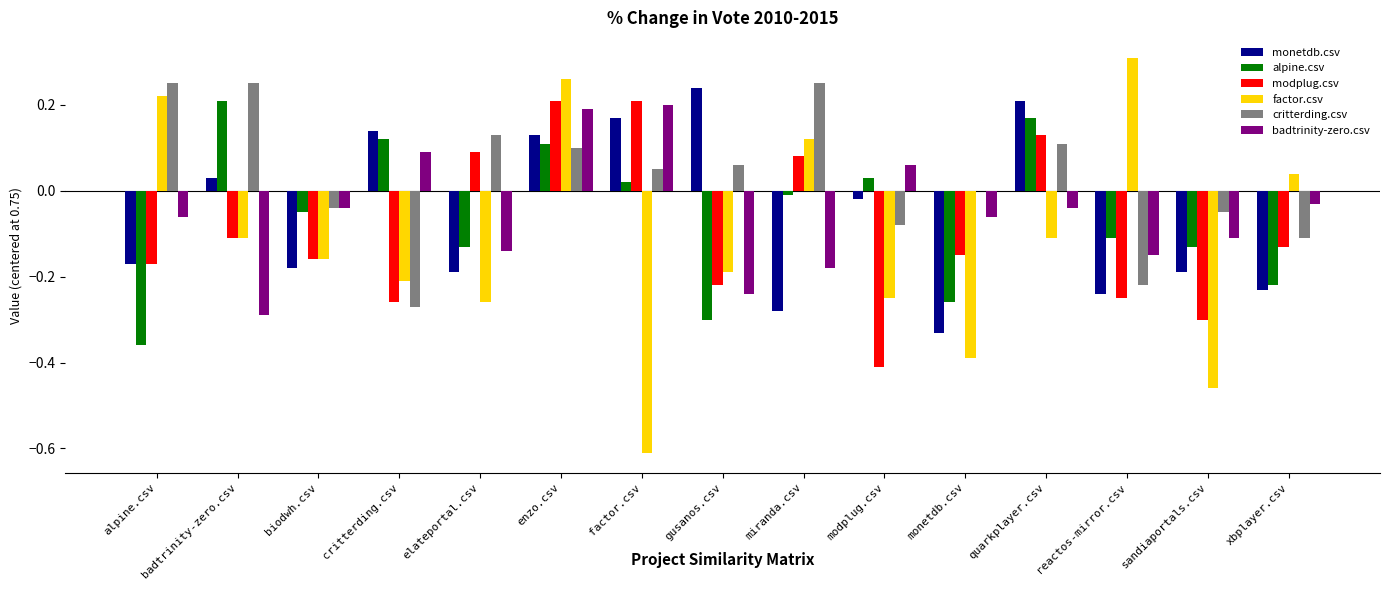

What is the total value across all series at monetdb.csv?

-1.2